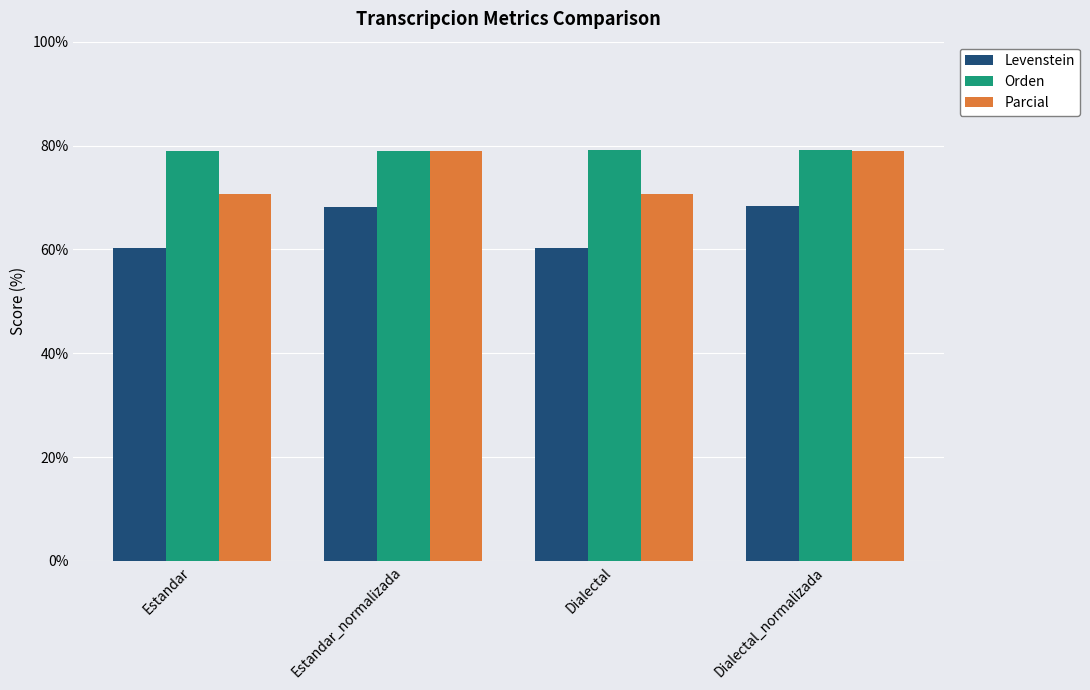

What is the difference between the Parcial values at Estandar_normalizada and Estandar?

8.3